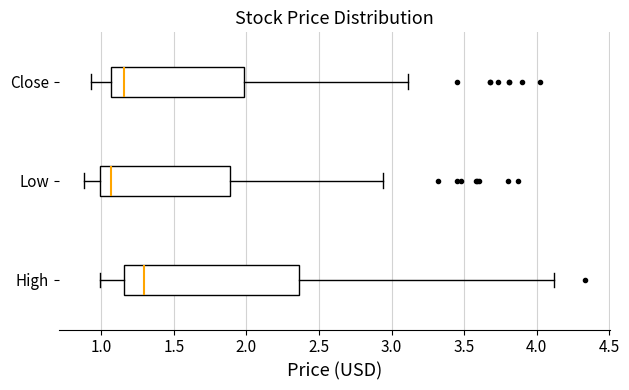

Comparing the boxes themselves (not the whiskers), which one is the widest?

High